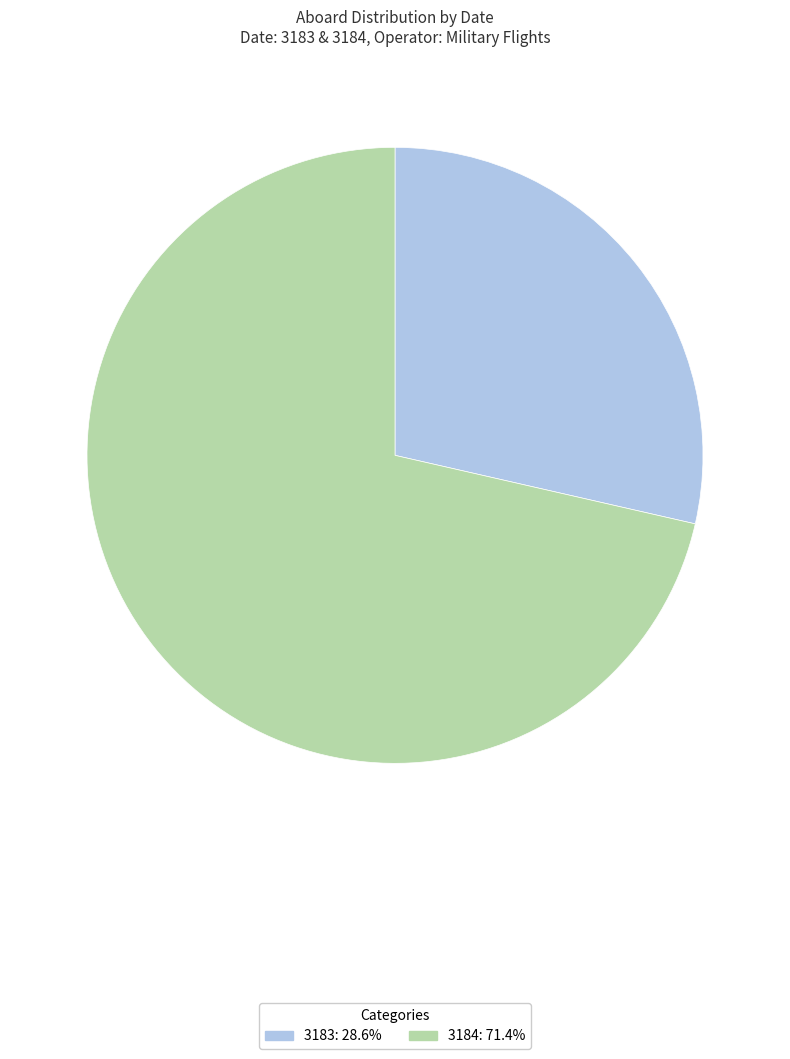

Which slice is the smallest?

3183